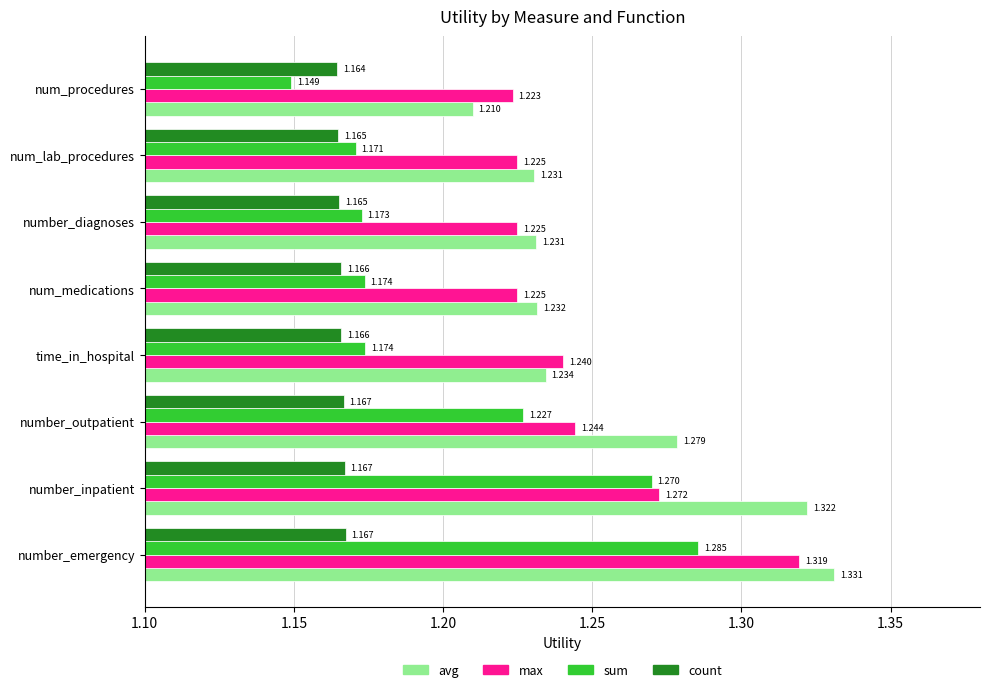

List the series in order of their peak value, highest first.

avg, max, sum, count